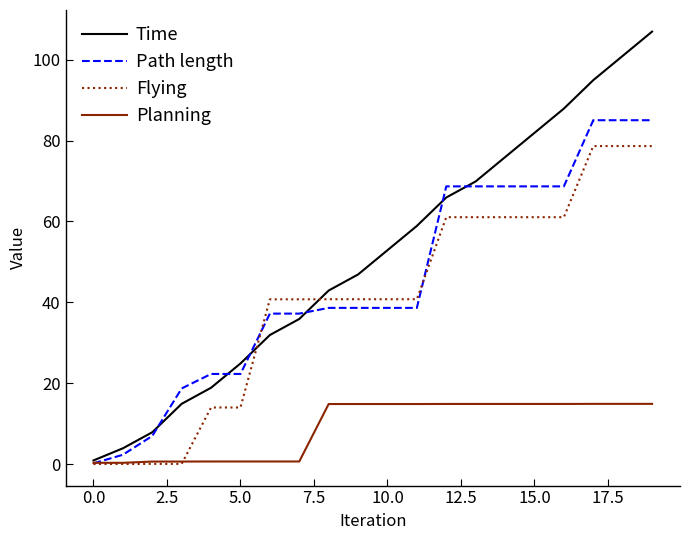

Which series has the largest total across all categories?

Time